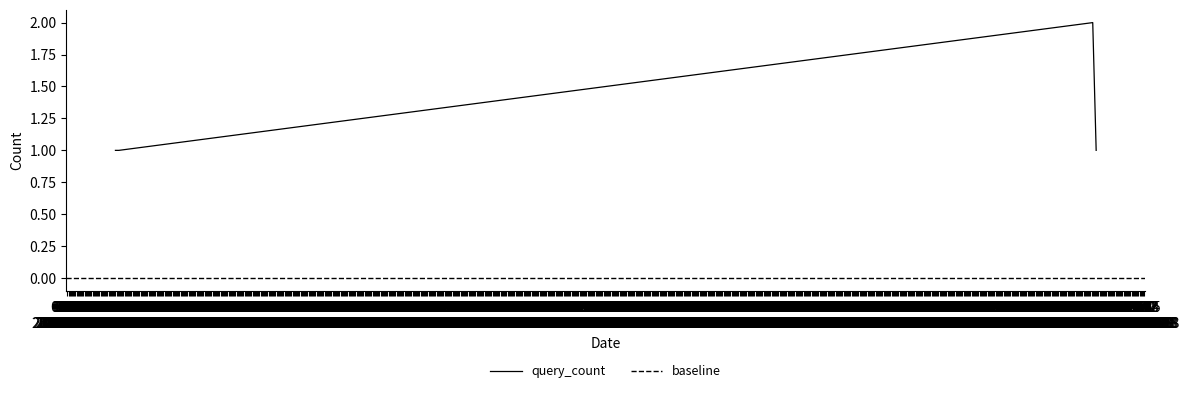

Approximately how many times larger is the value at 08:48 2019-07-18 compared to 08:45 2019-07-18?

1.0